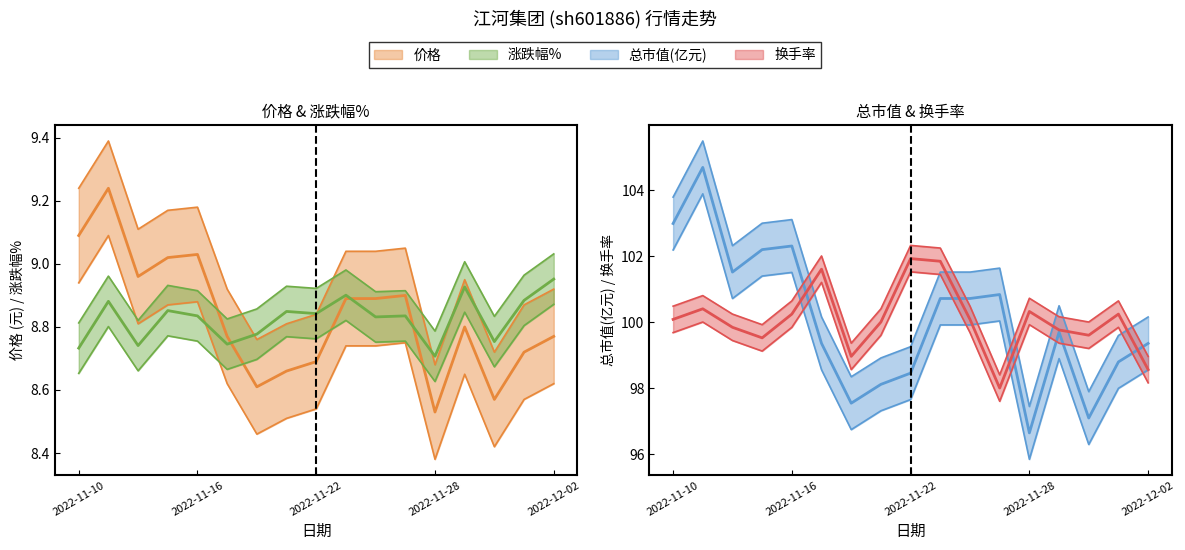

What position from the left is 2022-11-17?

6